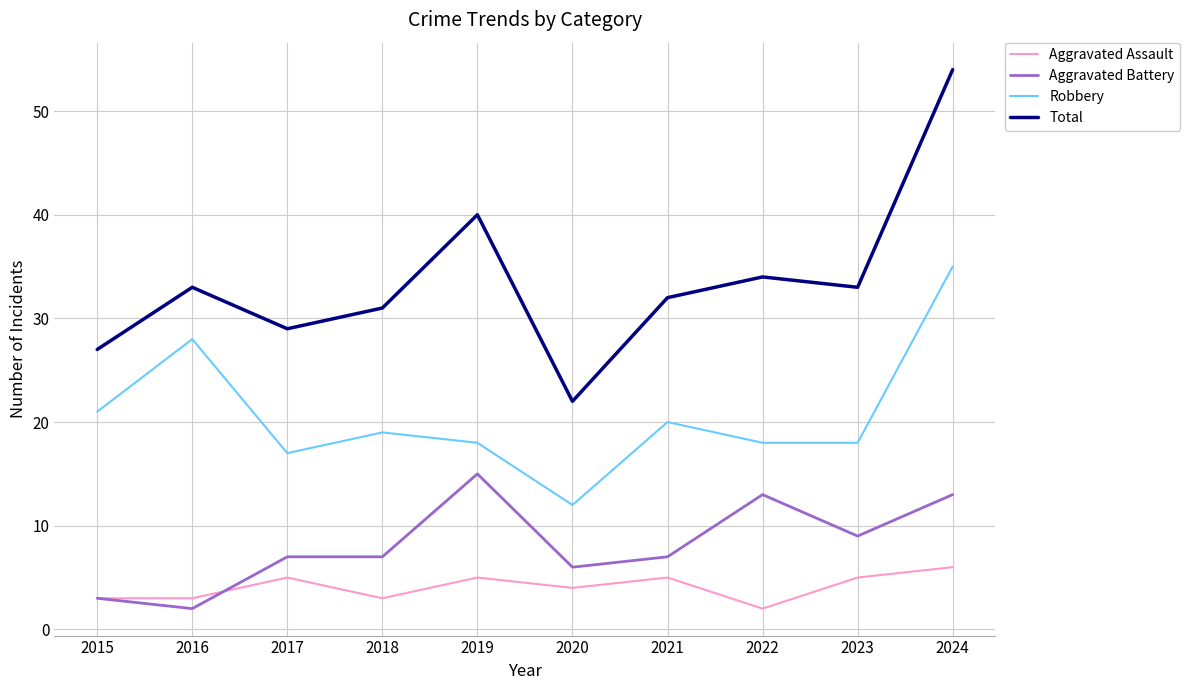

At which category is the sum across all series the highest?

2024